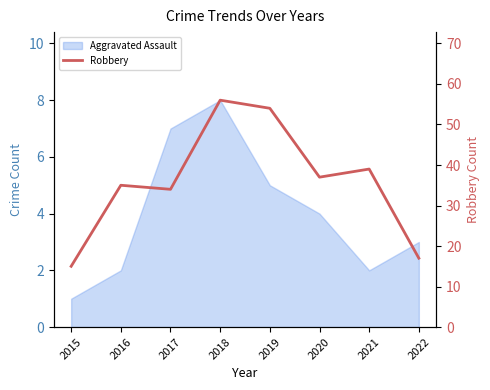

At which category does the chart reach its minimum across all series?

2015